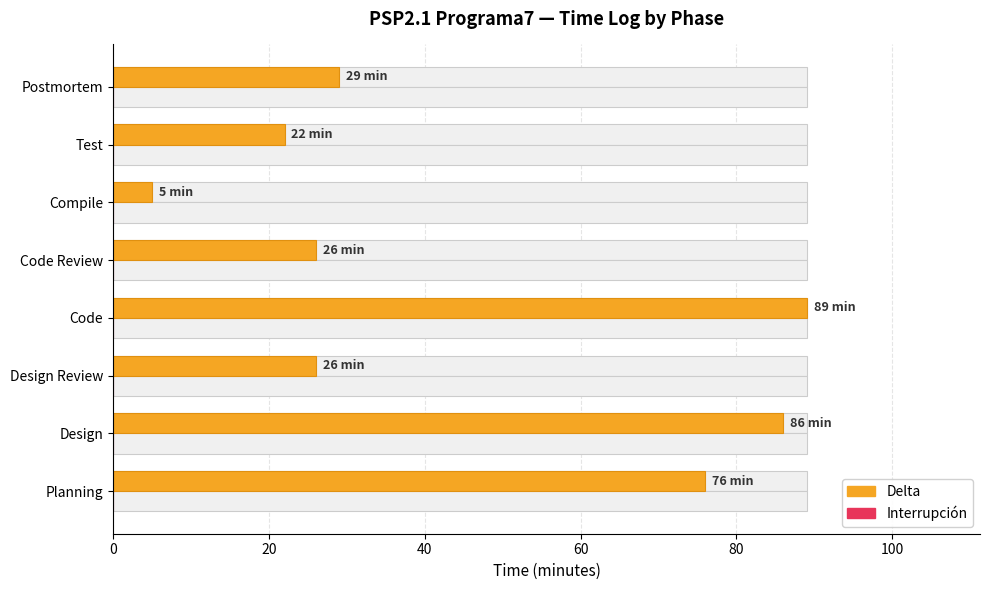

Which series changed the most between 20 and 100?

Delta